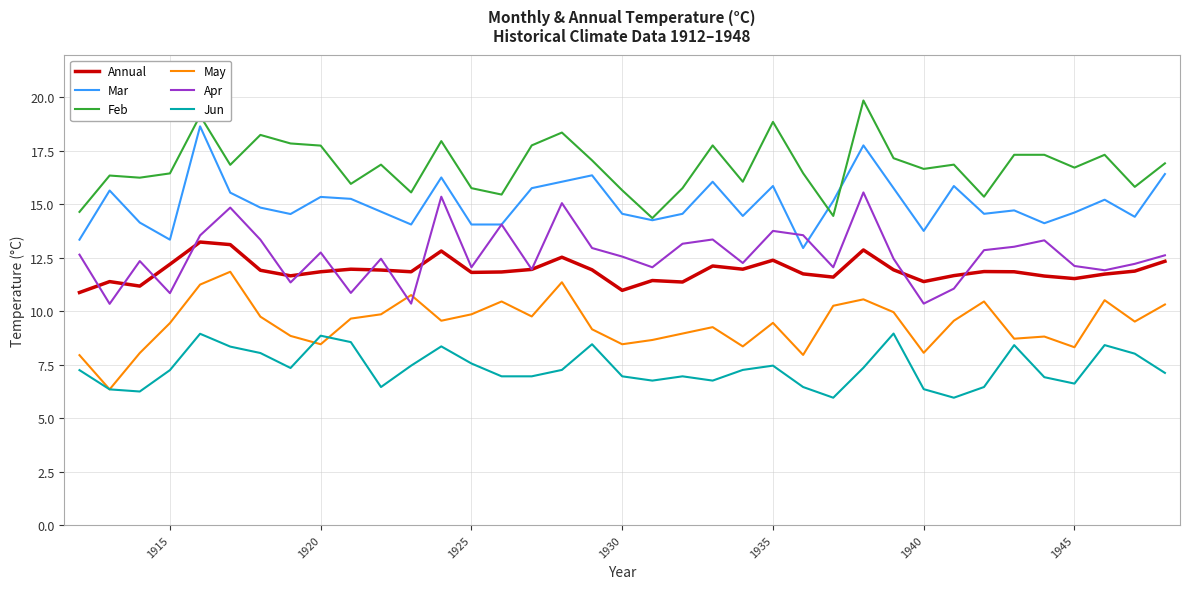

Which series has the largest total across all categories?

Feb